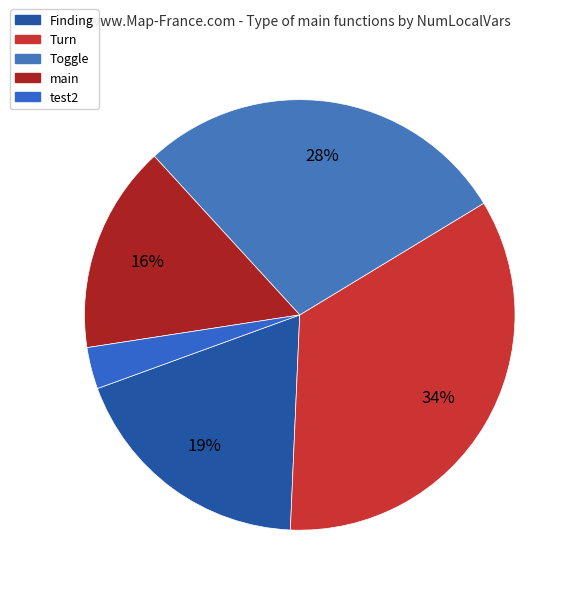

Combined, do main and Finding account for over 50%?

No